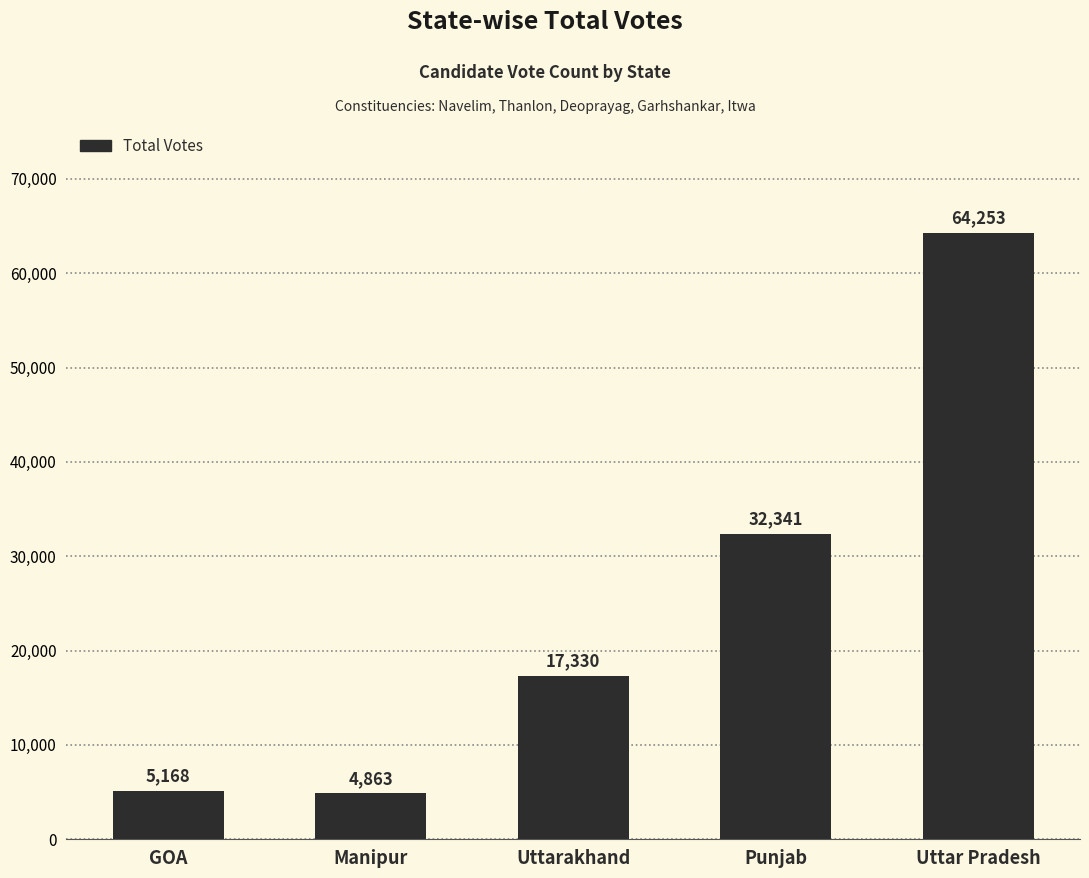

List the labels in order of value, smallest first.

Manipur, GOA, Uttarakhand, Punjab, Uttar Pradesh